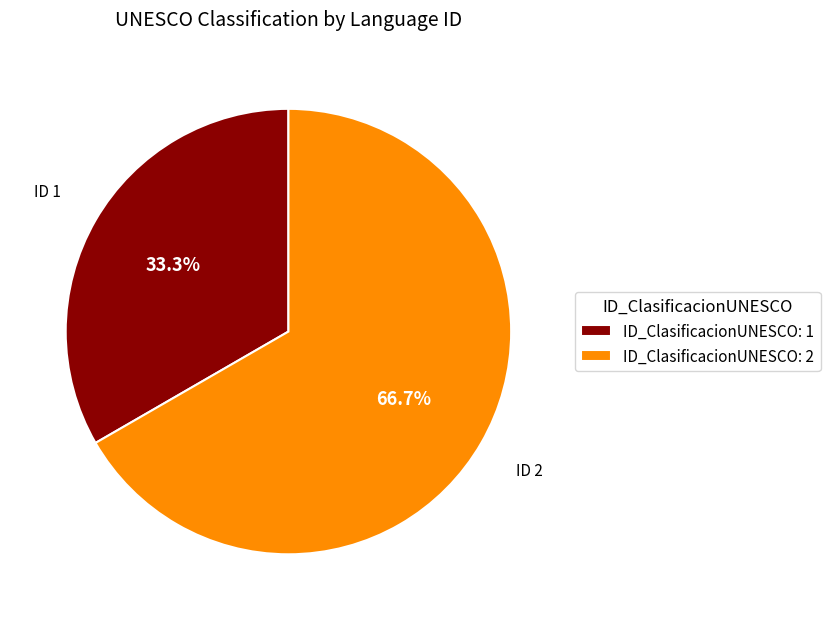

To the nearest percent, what is the average slice percentage?

50%